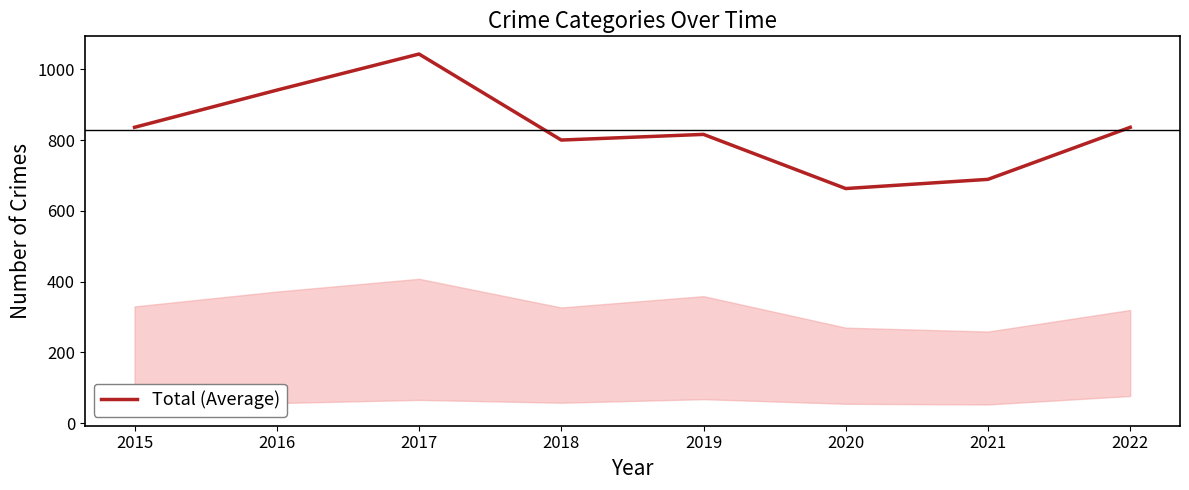

Read the value at 2015.

836